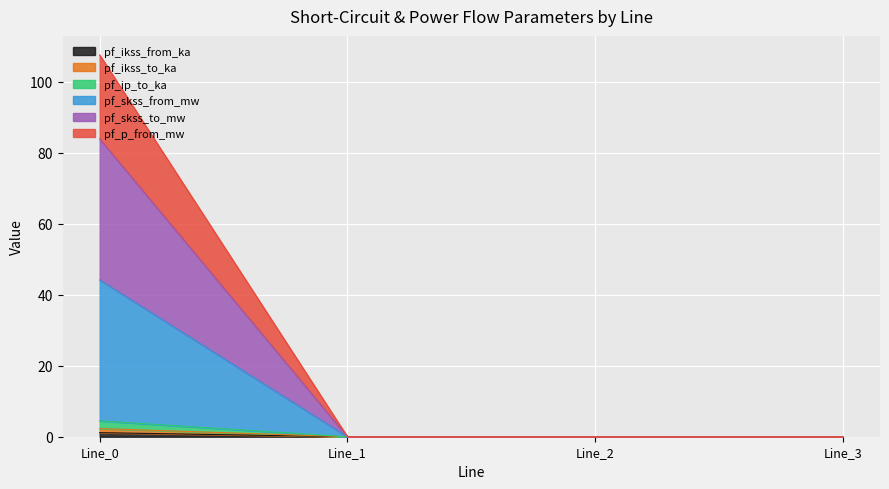

What is the greatest value displayed?

107.5